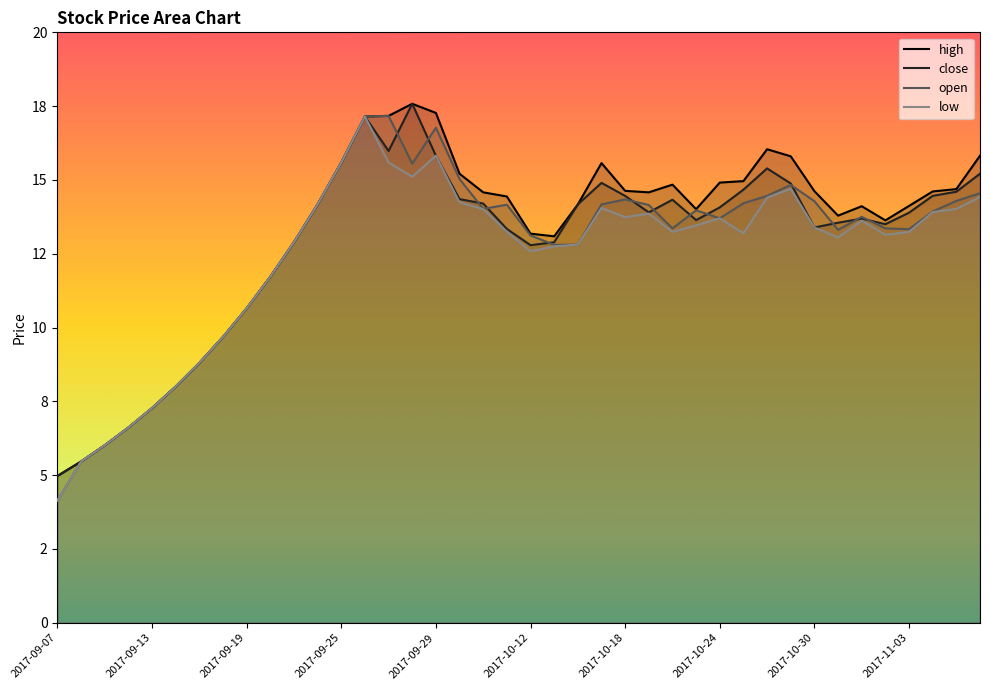

What is the difference between the low values at 2017-10-18 and 2017-09-19?

2.8